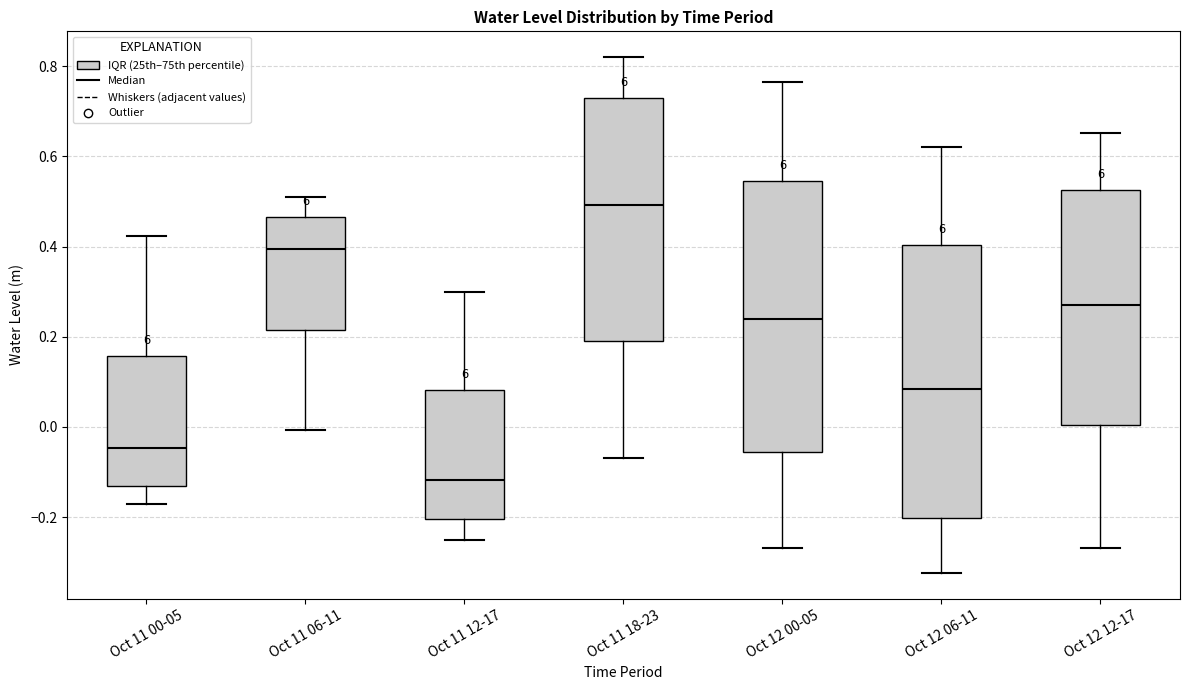

Reading left to right, read every box against the y-axis: the position of its median line, the range the box covers, and the ends of its whiskers. The values are not printed on the chart, so give them approximately, as read against the axis.

Oct 11 00-05: median -0.04, box -0.14 to 0.16, whiskers -0.18 to 0.42
Oct 11 06-11: median 0.40, box 0.22 to 0.46, whiskers 0.00 to 0.50
Oct 11 12-17: median -0.12, box -0.20 to 0.08, whiskers -0.26 to 0.30
Oct 11 18-23: median 0.50, box 0.20 to 0.74, whiskers -0.06 to 0.82
Oct 12 00-05: median 0.24, box -0.06 to 0.54, whiskers -0.26 to 0.76
Oct 12 06-11: median 0.08, box -0.20 to 0.40, whiskers -0.32 to 0.62
Oct 12 12-17: median 0.28, box 0.00 to 0.52, whiskers -0.26 to 0.66